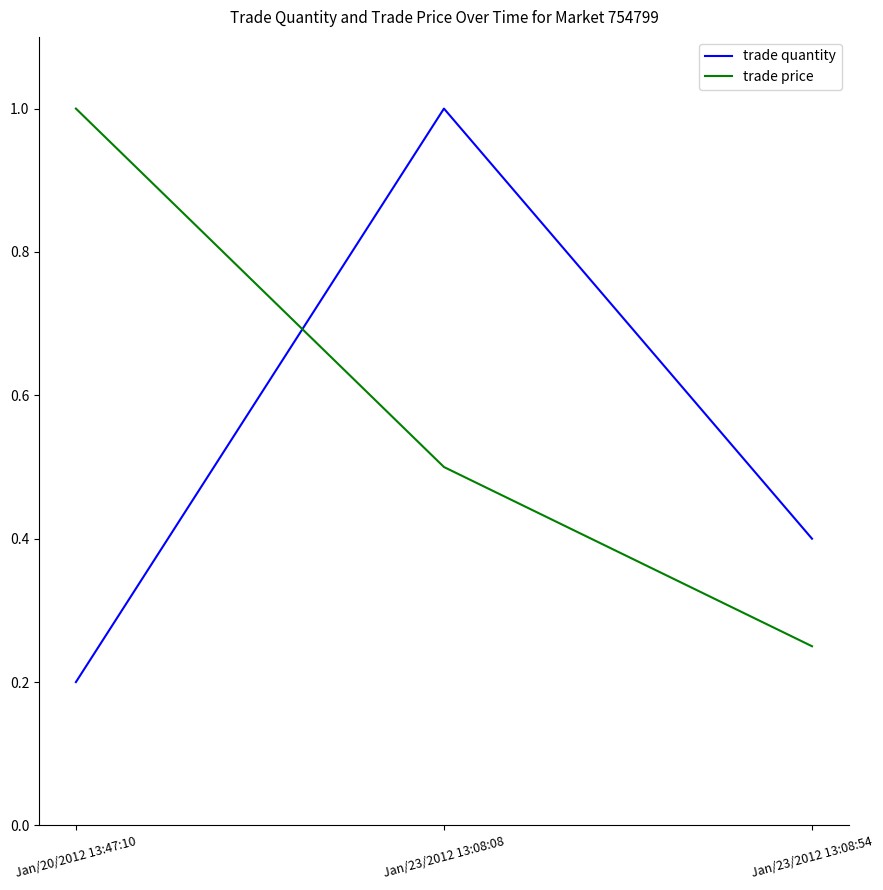

At which category is the sum across all series the highest?

Jan/23/2012 13:08:08